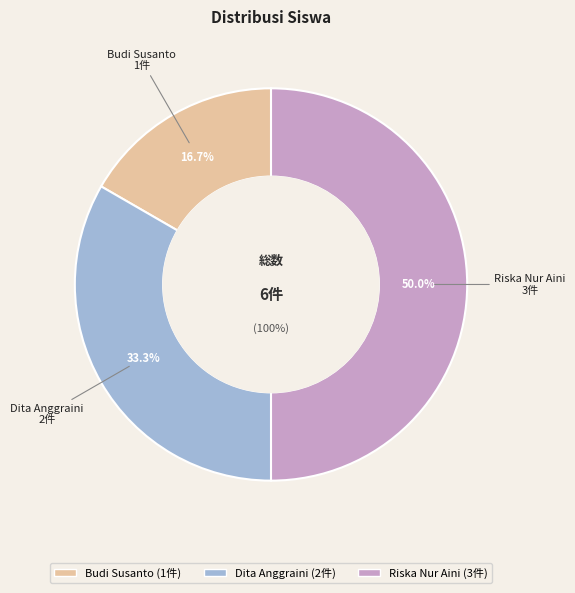

What is the largest slice in the pie chart?

Riska Nur Aini